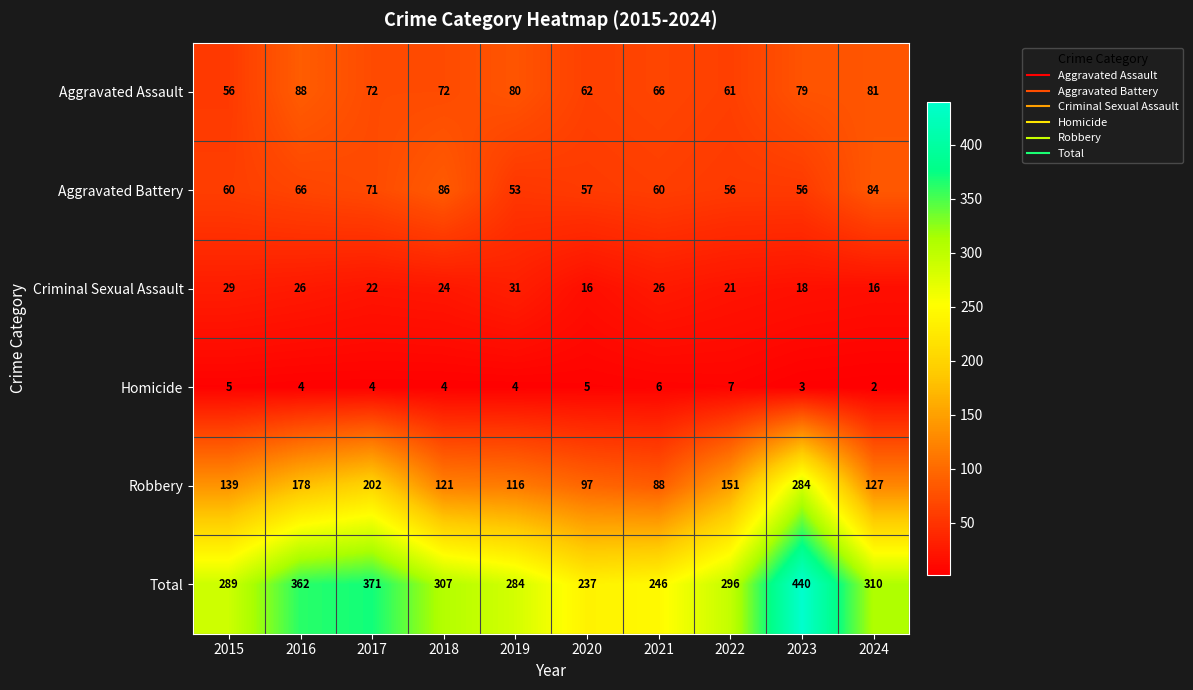

Read the Total value at 2024, to the nearest 5.

310